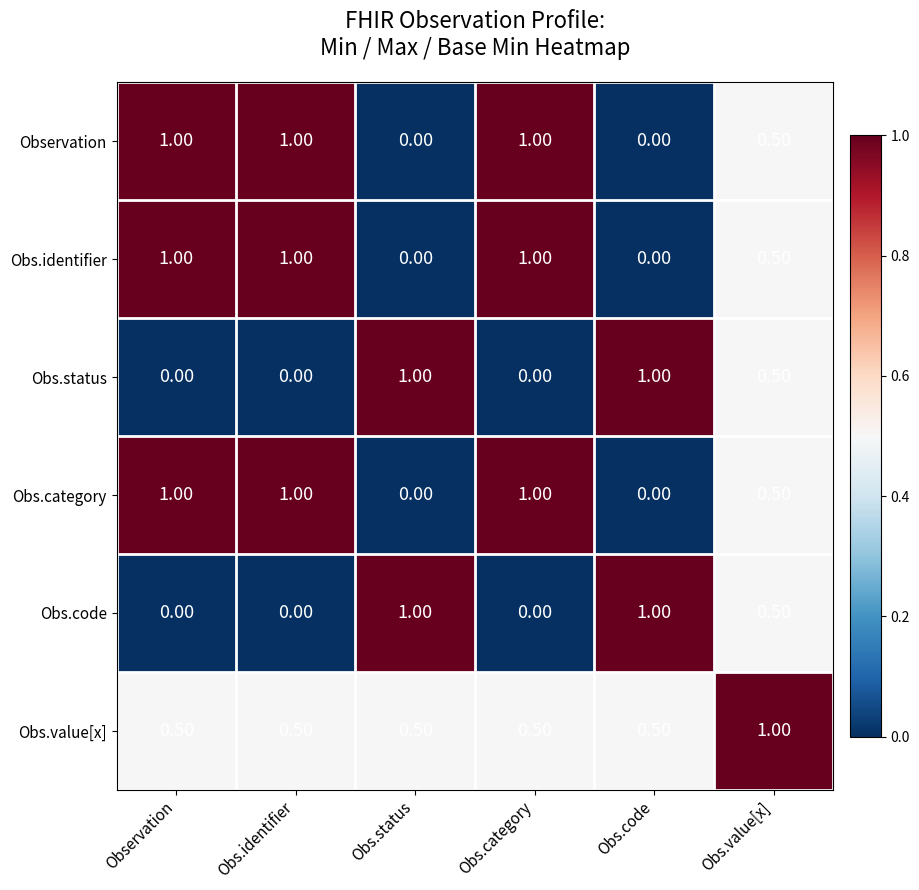

What is the average value of the Obs.code series?

0.4